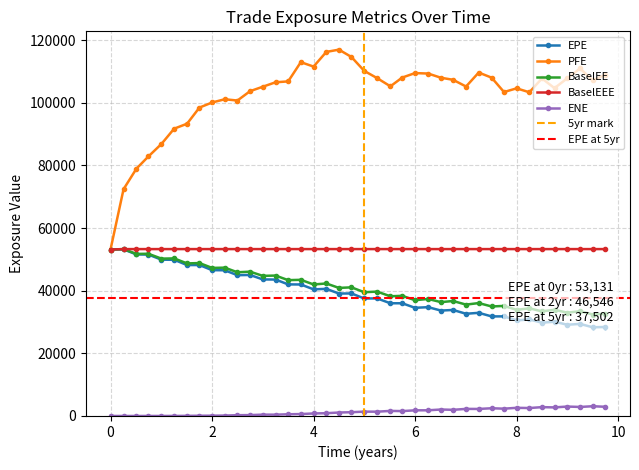

At which category is the sum across all series the highest?

17